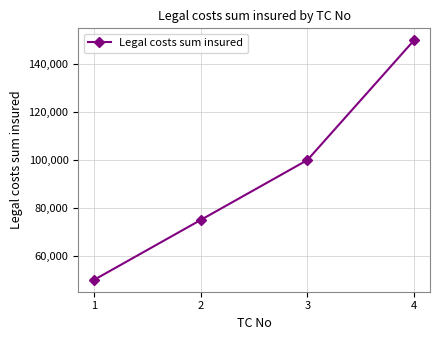

The chart shows a value of 27206 at 3. True or false?

False